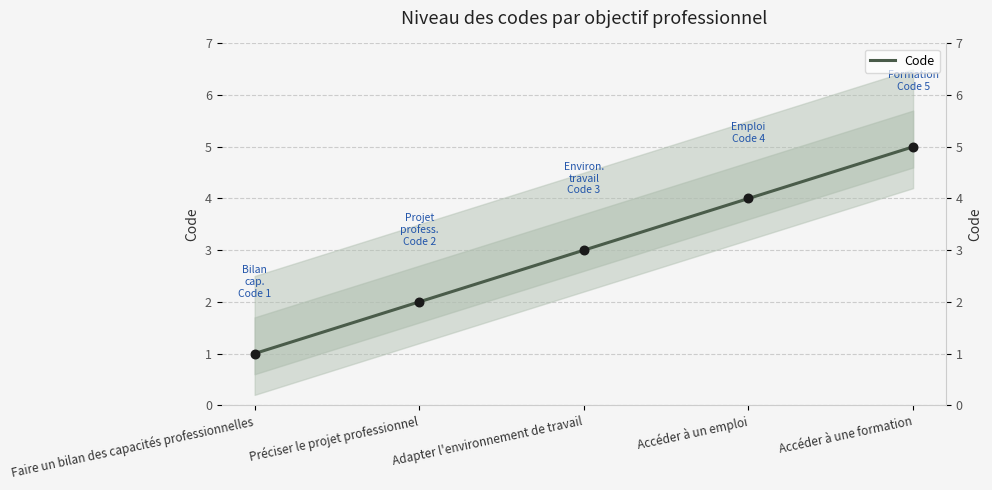

What is the change in value from Préciser le projet professionnel to Adapter l'environnement de travail?

+1